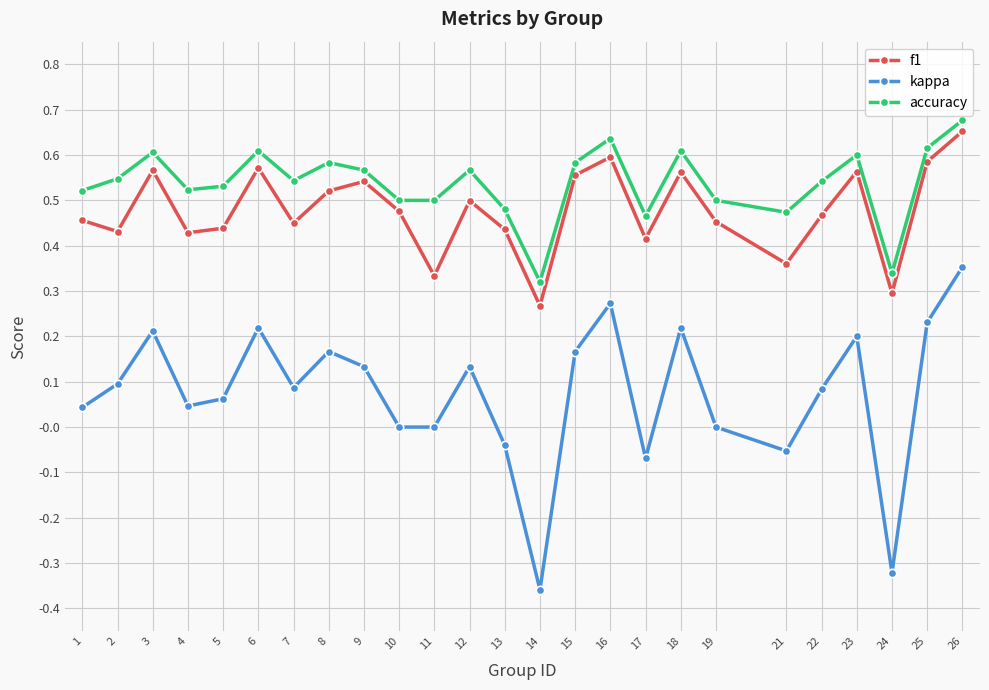

Is it true that accuracy equals 0.3 at 24?

True